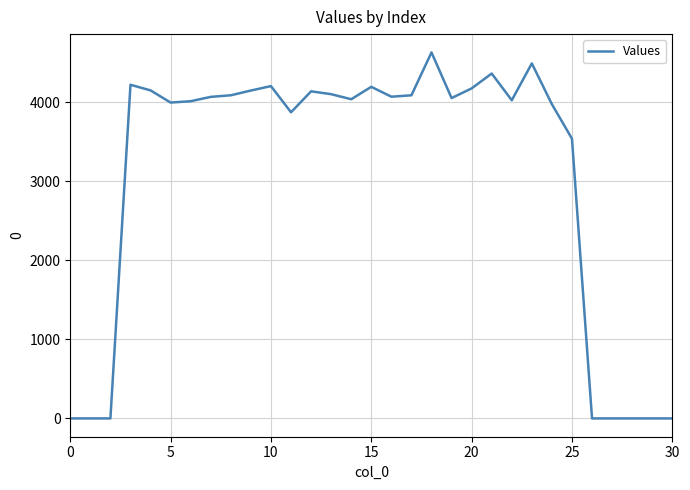

What is the difference between the maximum and minimum values?

4627